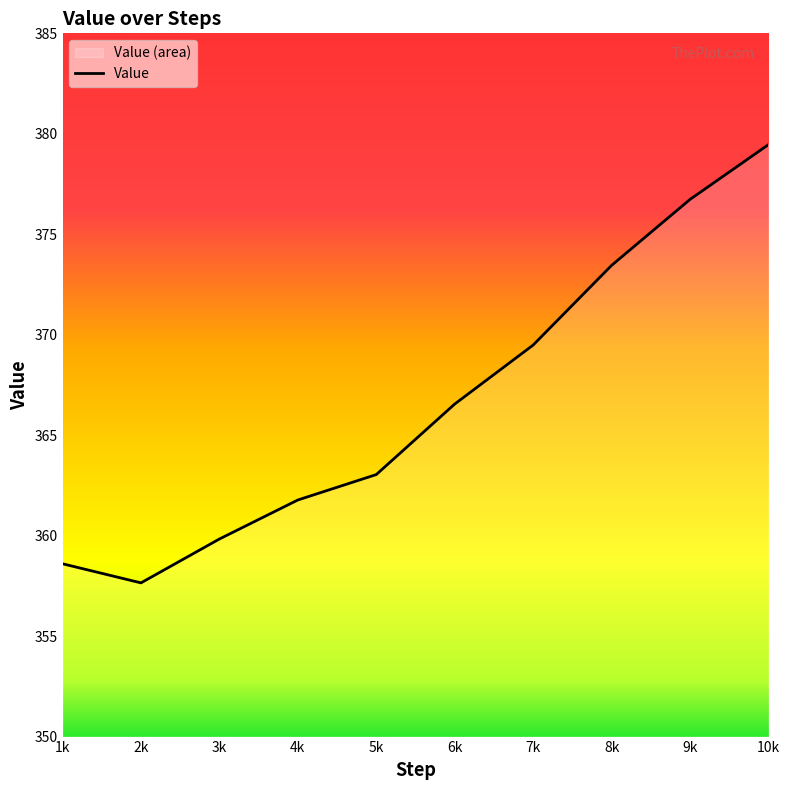

Rank the categories by value from lowest to highest.

2k, 1k, 3k, 4k, 5k, 6k, 7k, 8k, 9k, 10k